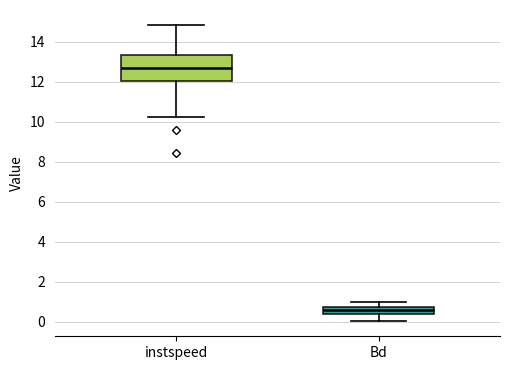

Reading left to right, transcribe this box plot: for each box, give where its median line is, the range the box spans, and where its two whiskers end, as read against the y-axis. The values are not printed on the chart, so give them approximately, as read against the axis.

instspeed: median 12.6, box 12.0 to 13.4, whiskers 10.2 to 14.8
Bd: median 0.6, box 0.4 to 0.8, whiskers 0.0 to 1.0